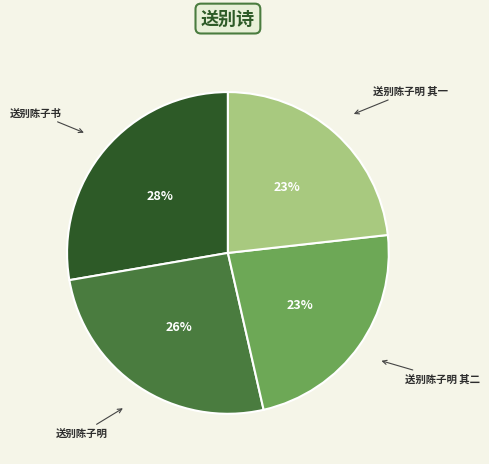

Does any single category account for the majority?

No